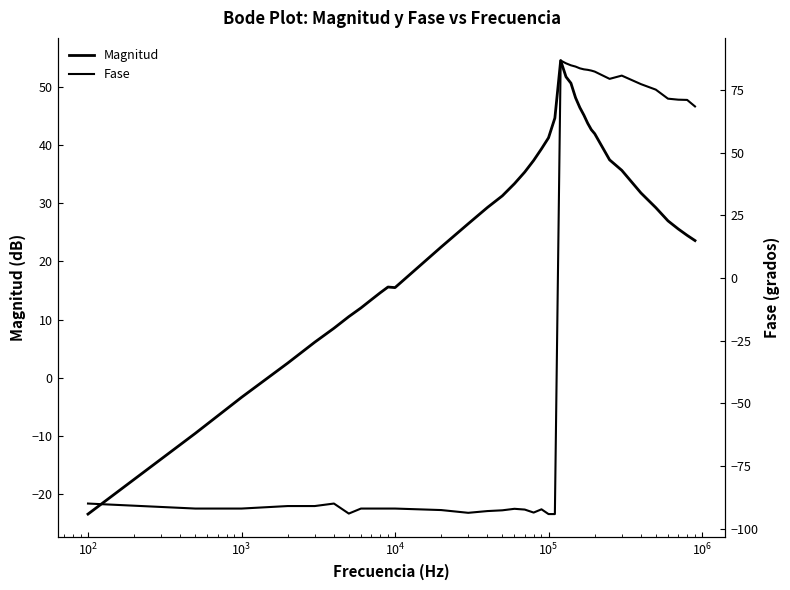

What is the minimum value shown in the chart?

-94.2